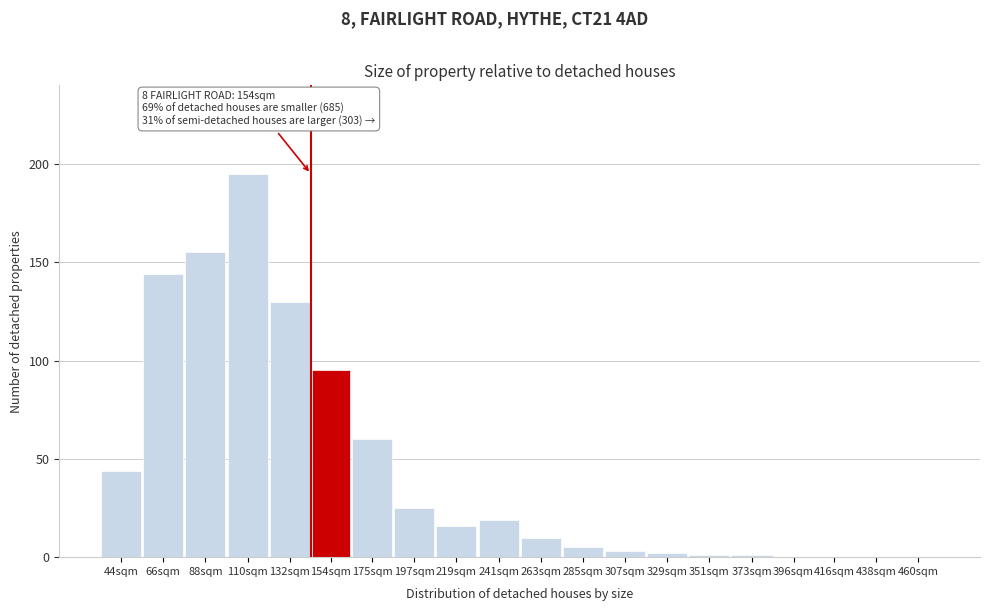

Reading left to right, extract all data points from this chart.

44sqm=44	66sqm=144	88sqm=155	110sqm=195	132sqm=130	154sqm=95	175sqm=60	197sqm=25	219sqm=16	241sqm=19	263sqm=10	285sqm=5	307sqm=3	329sqm=2	351sqm=1	373sqm=1	396sqm=0	416sqm=0	438sqm=0	460sqm=0